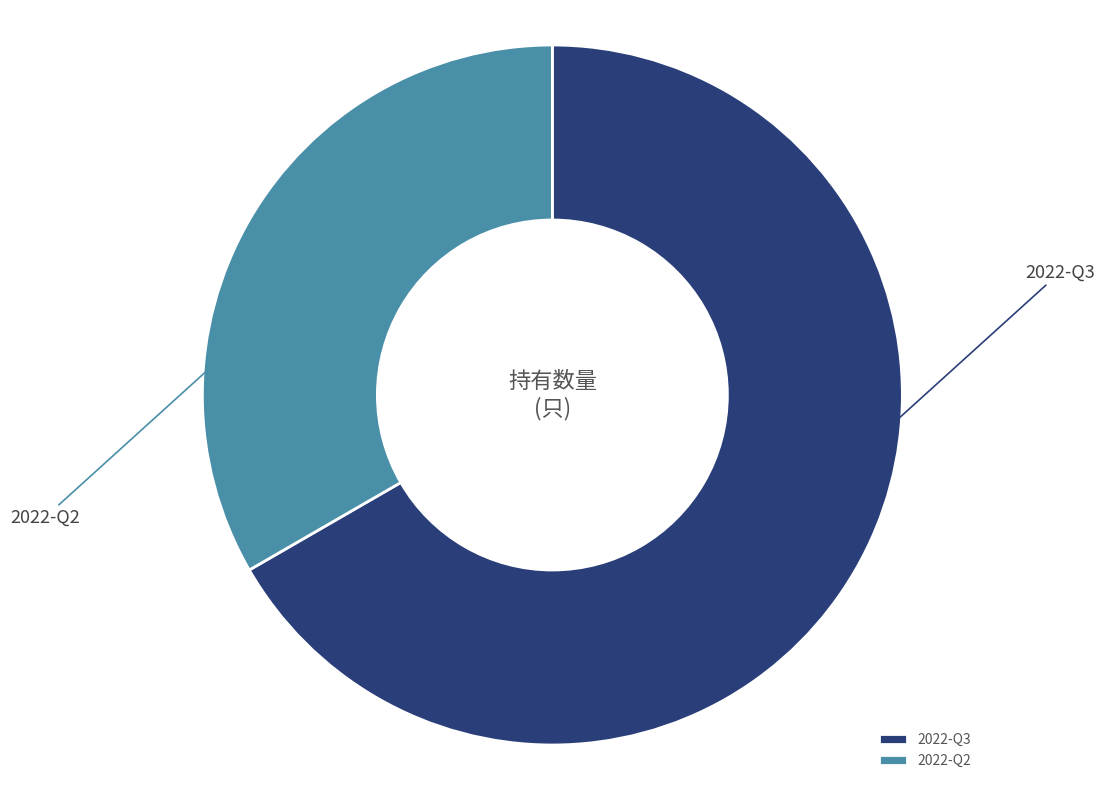

True or false: 2022-Q2 accounts for 27% of the total.

False